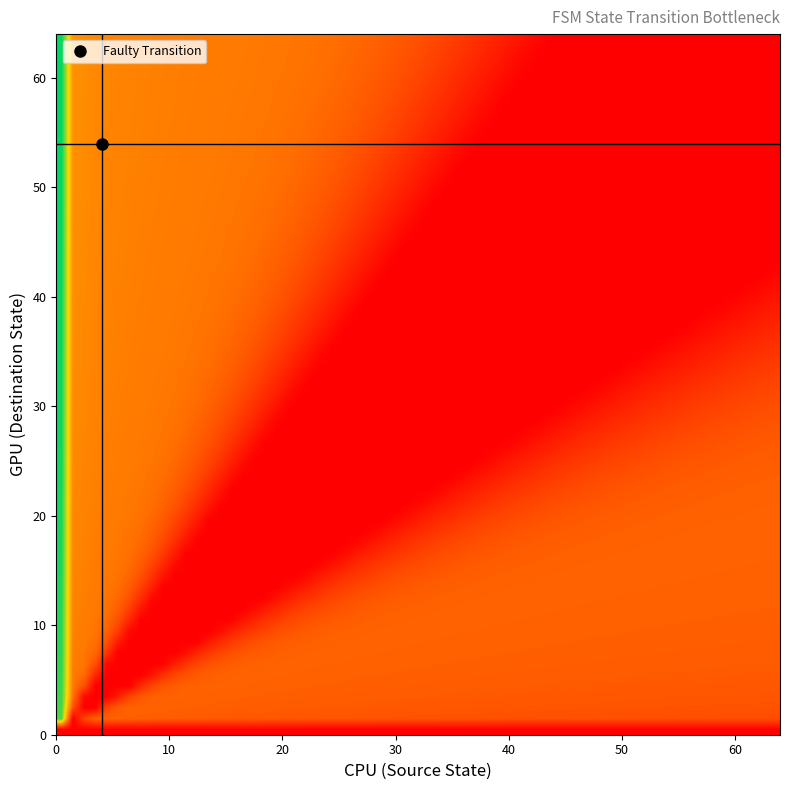

At which category does the chart reach its peak across all series?

1